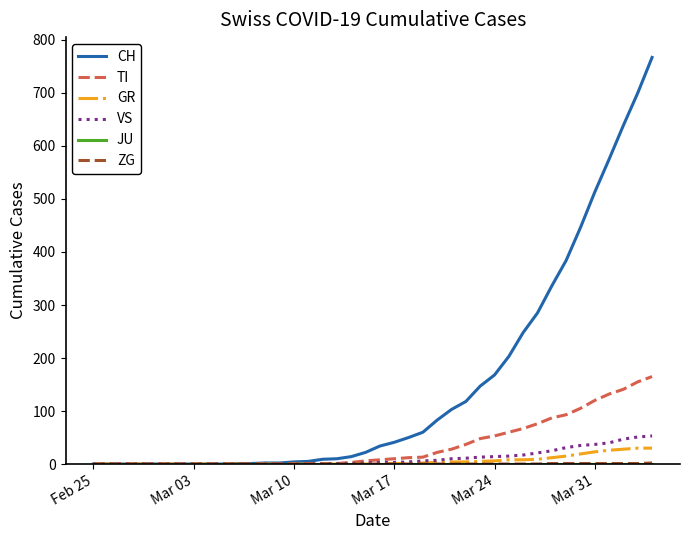

At how many categories does at least one series exceed 197?

11